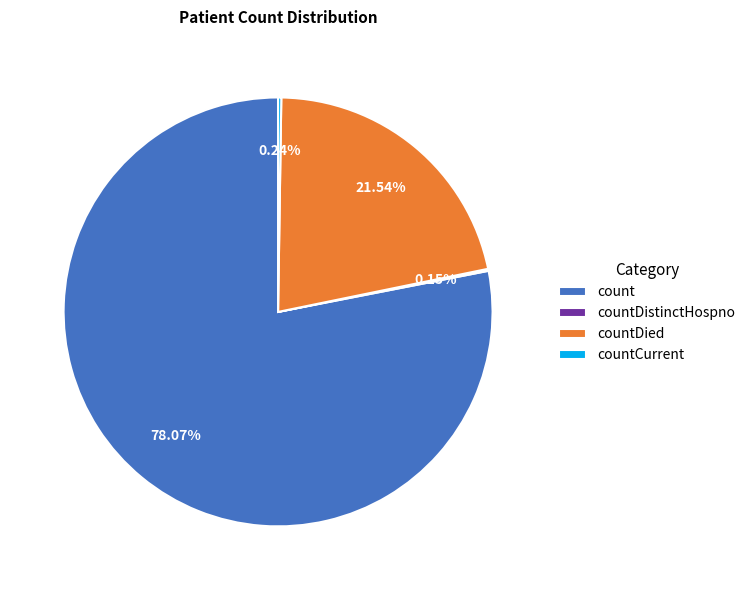

Is there any slice that represents more than half of the pie?

Yes